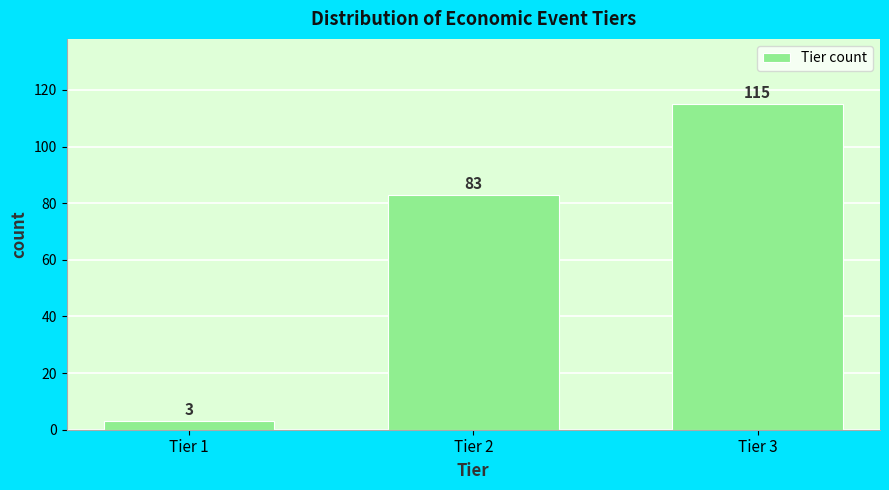

Reading left to right, list all the values displayed in this chart.

Tier 1=3	Tier 2=83	Tier 3=115